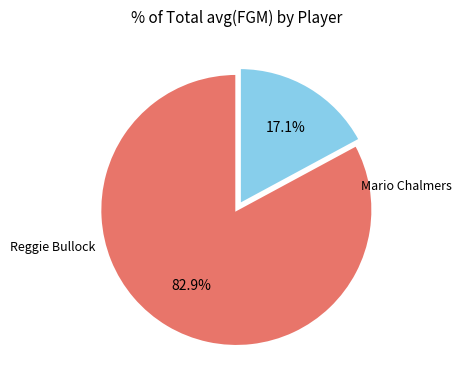

How many slices are in this pie chart?

2